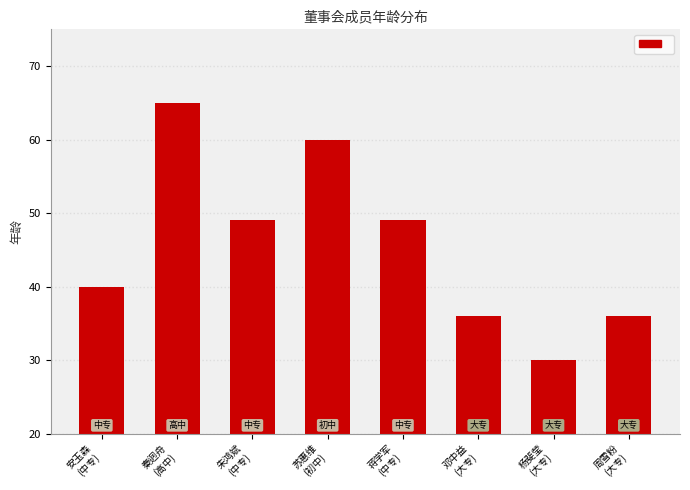

Reading left to right, transcribe all the data shown in this chart.

40	65	49	60	49	36	30	36